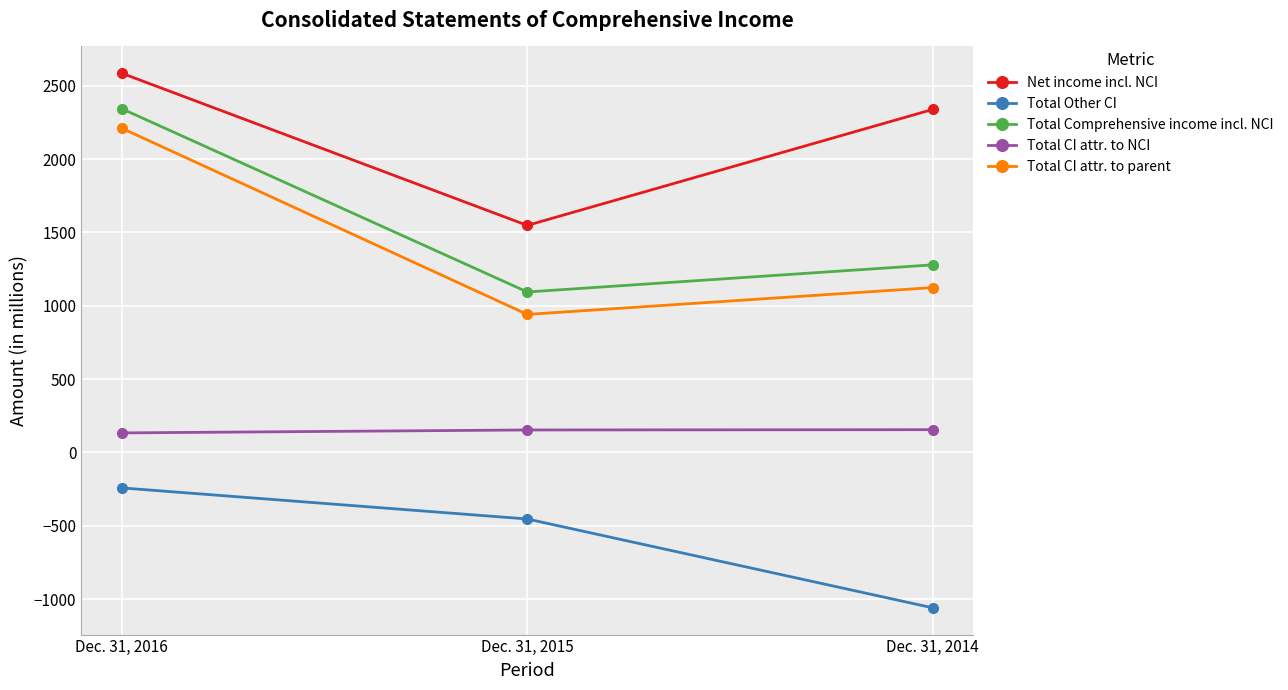

At which category is the sum across all series the highest?

Dec. 31, 2016